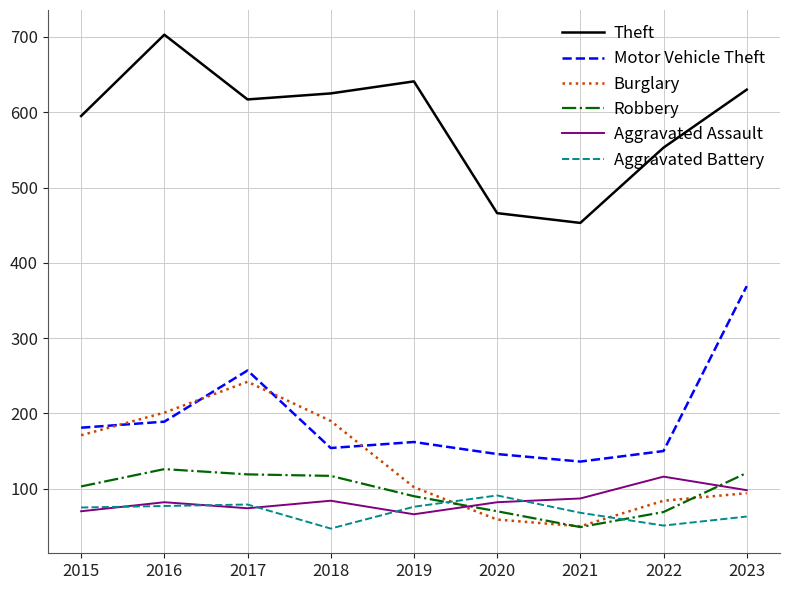

Which series ends up on top after the final intersection of Motor Vehicle Theft and Burglary?

Motor Vehicle Theft